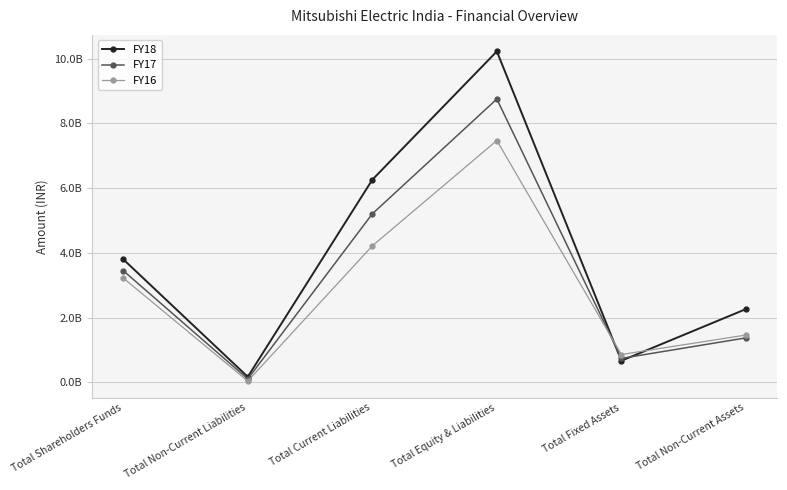

Between which two adjacent categories do FY18 and FY16 first intersect?

Total Equity & Liabilities and Total Fixed Assets